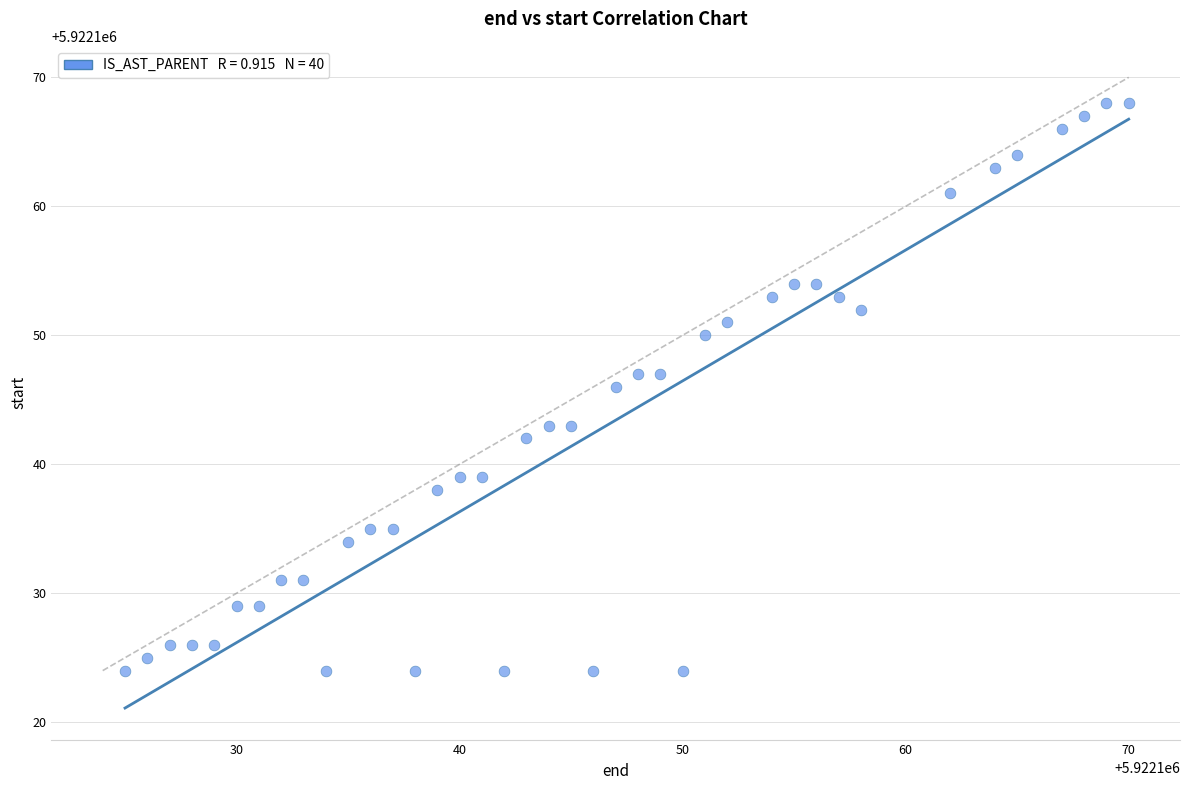

What is the range of X values (max minus min)?

45